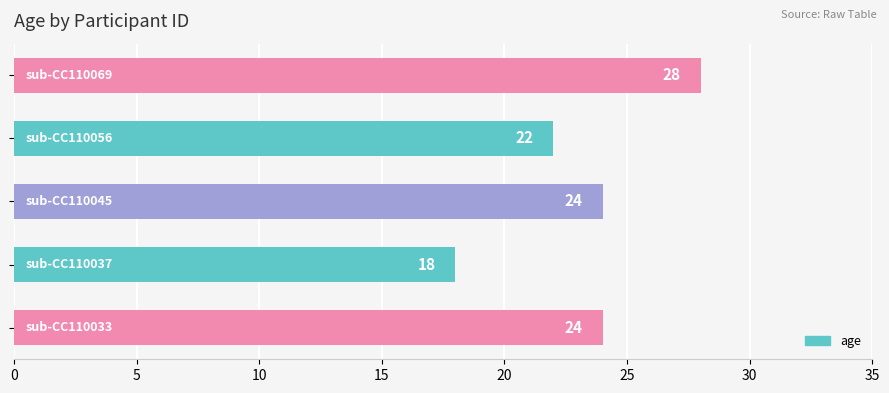

Count the values in the range 22 to 24.

3